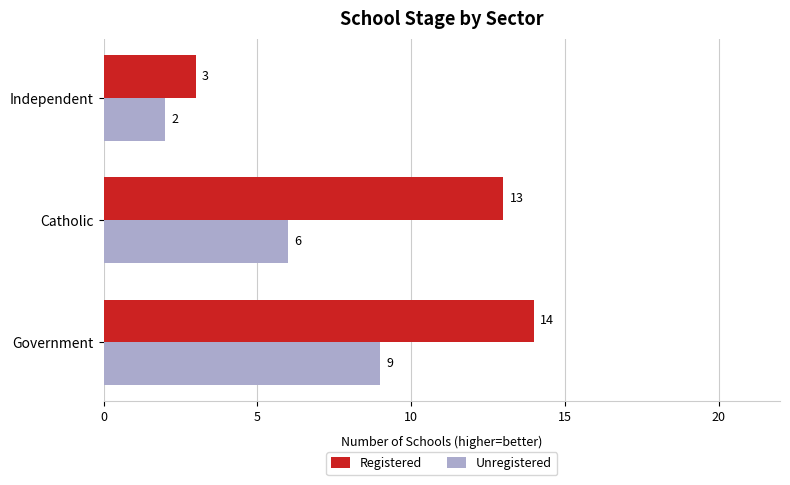

What is the sum of all Unregistered values?

17